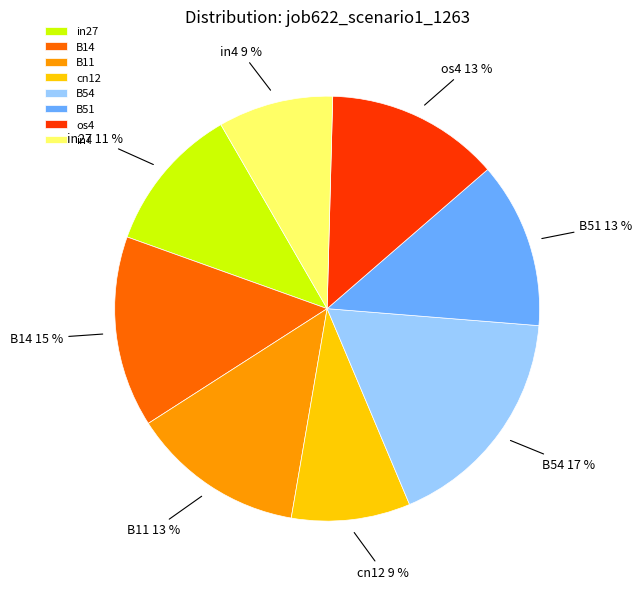

Which slice is the largest?

B54